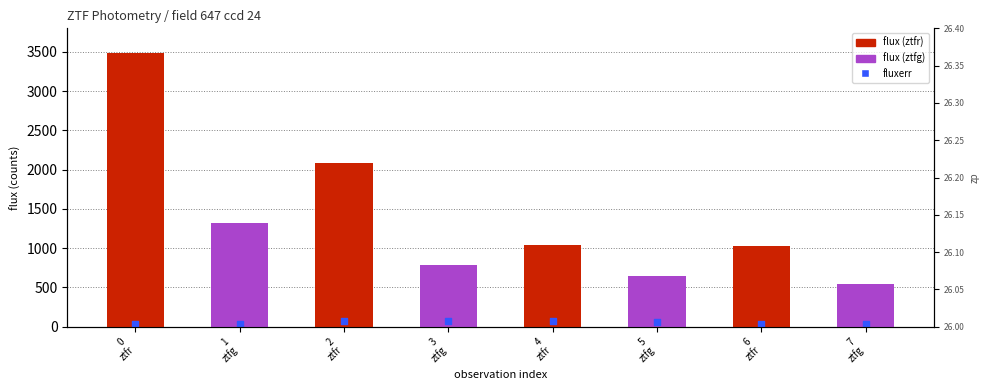

Which has a higher value, 1
ztfg or 7
ztfg?

1
ztfg